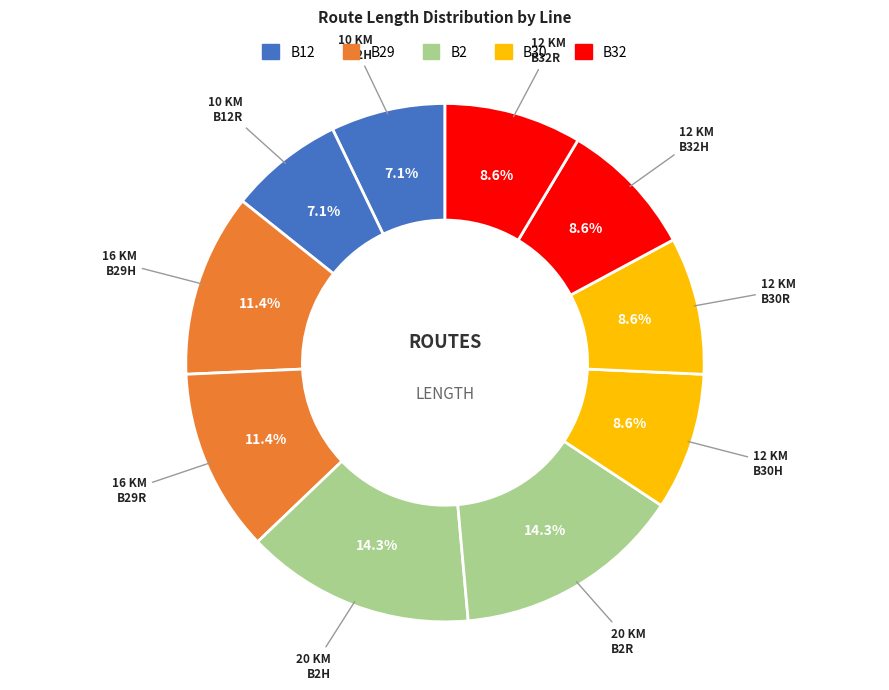

To the nearest percent, what is the difference between the largest and smallest slice percentages?

7%